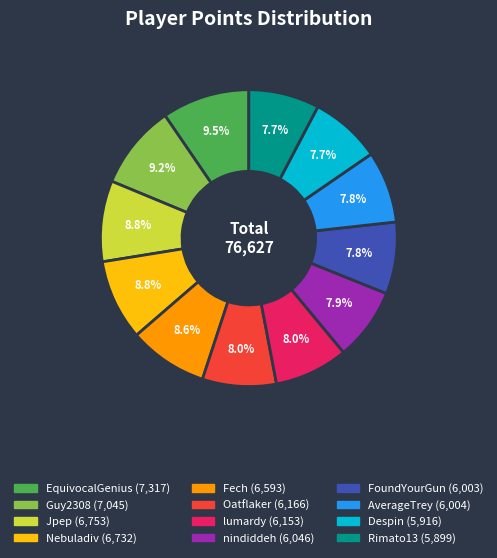

What is the ratio of the value at nindiddeh to the value at Jpep?

0.9